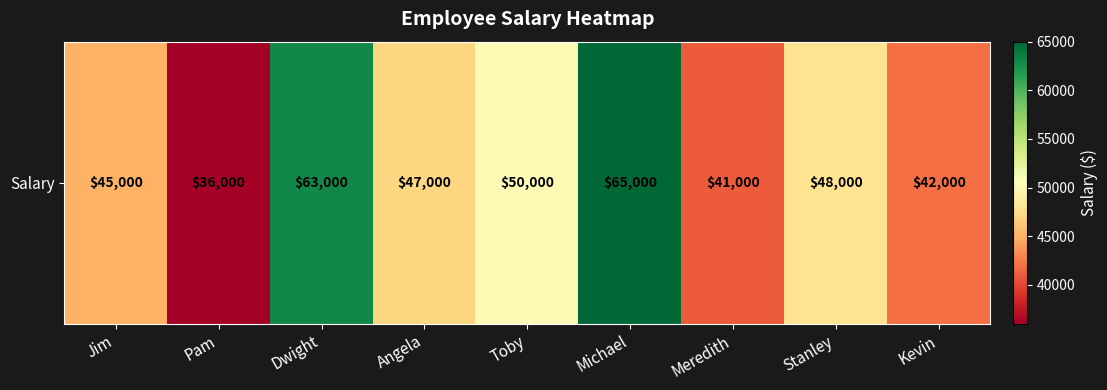

What is the difference between the values at Kevin and Toby?

8000